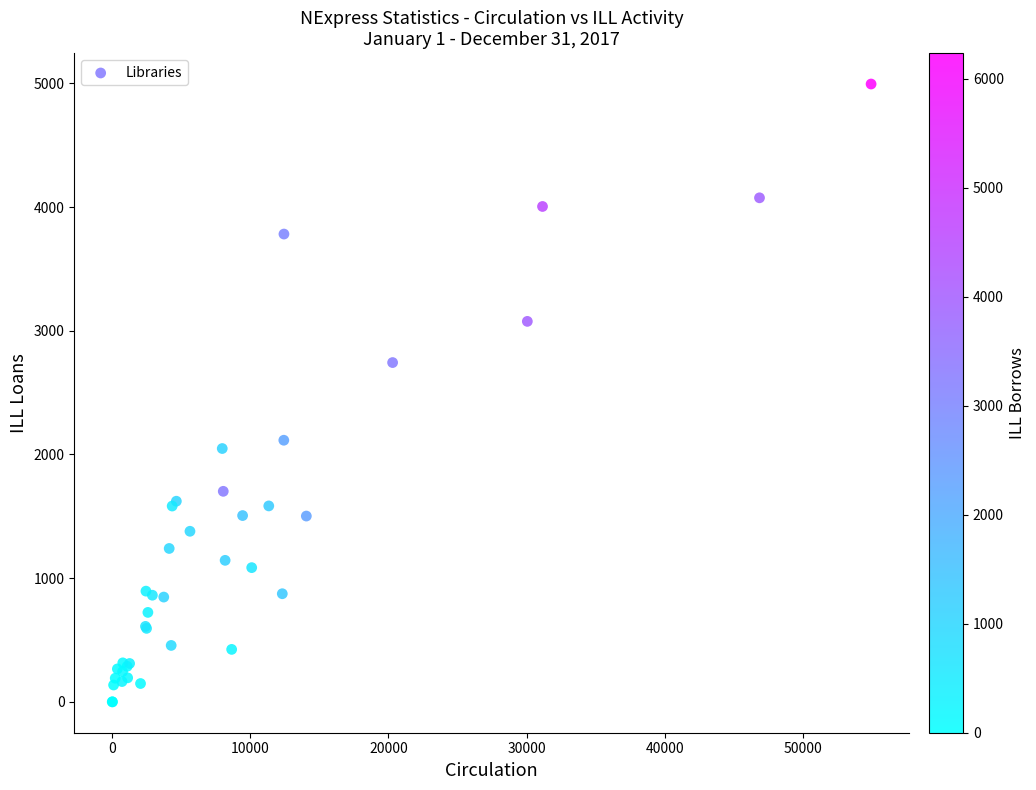

What Y value in the scatter plot is closest to 2497?

2743